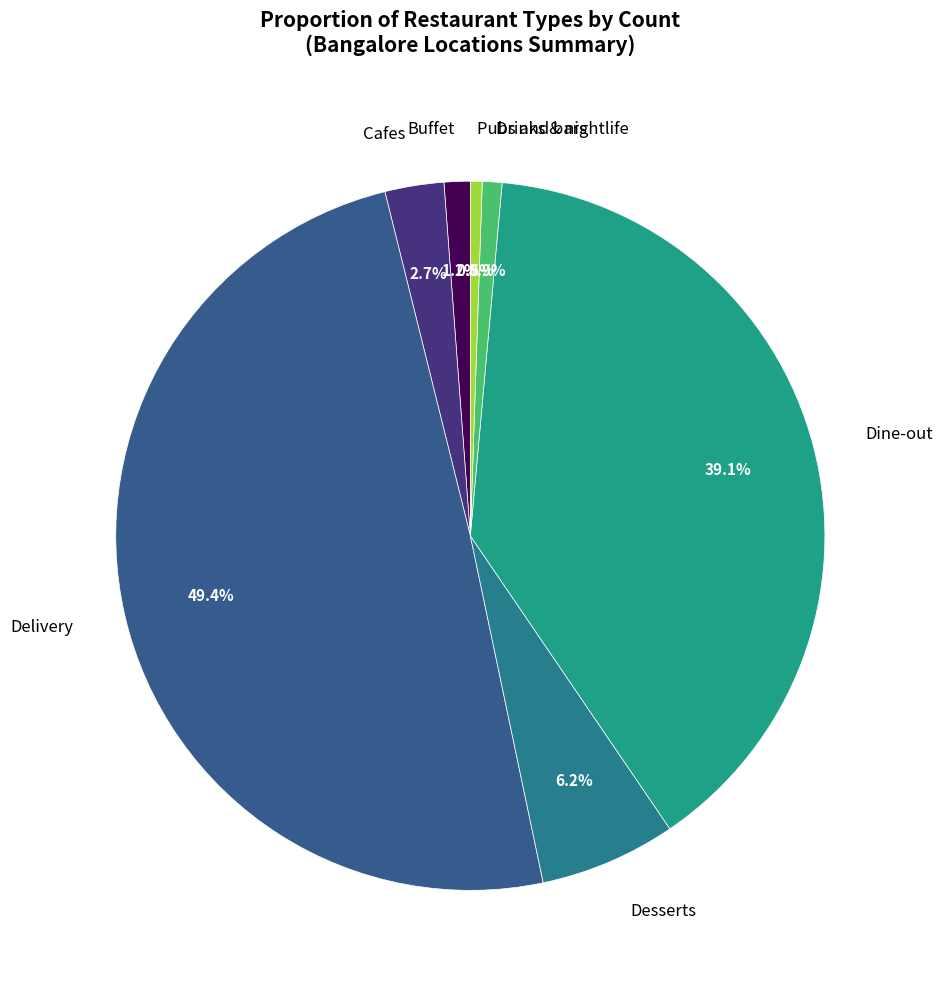

Count the number of slices in the pie.

7